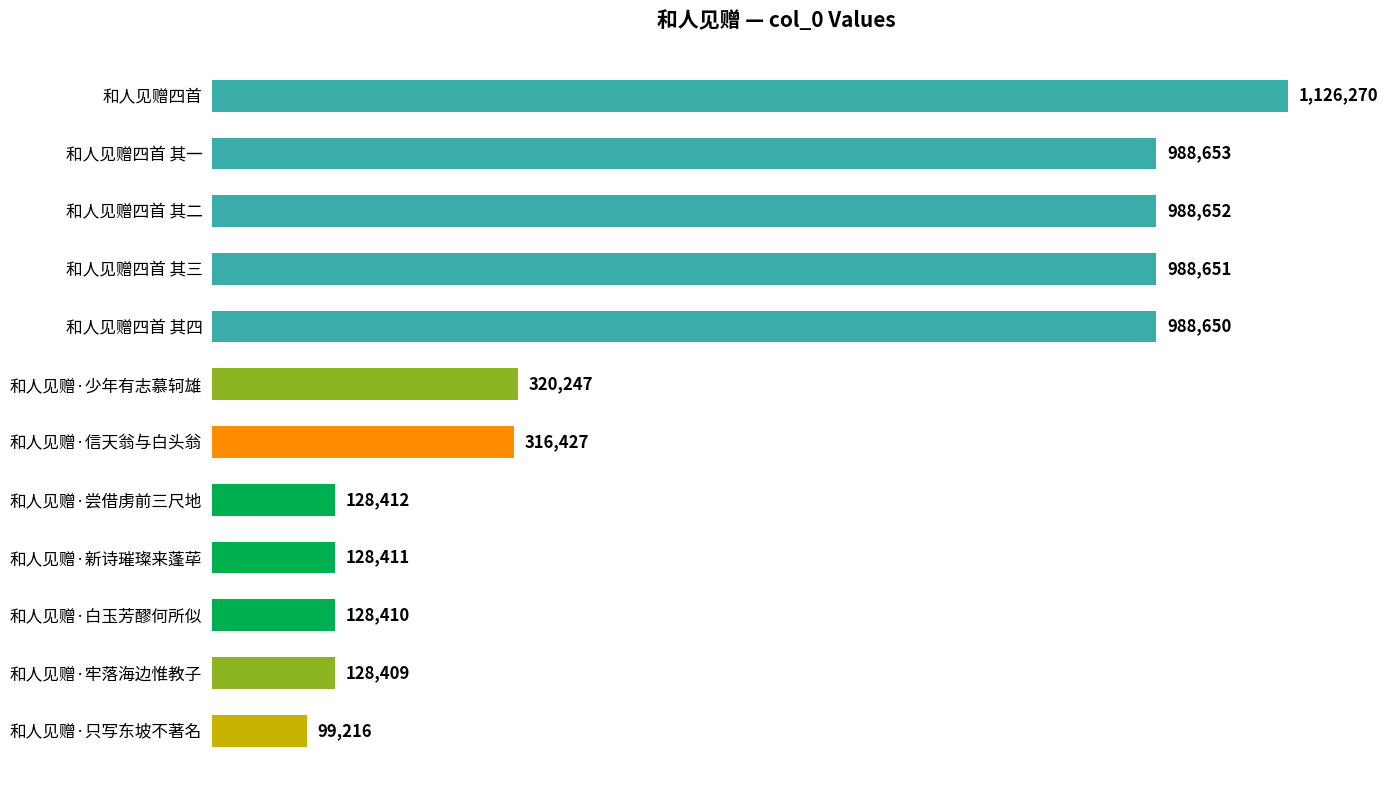

Does the chart contain any negative values?

No